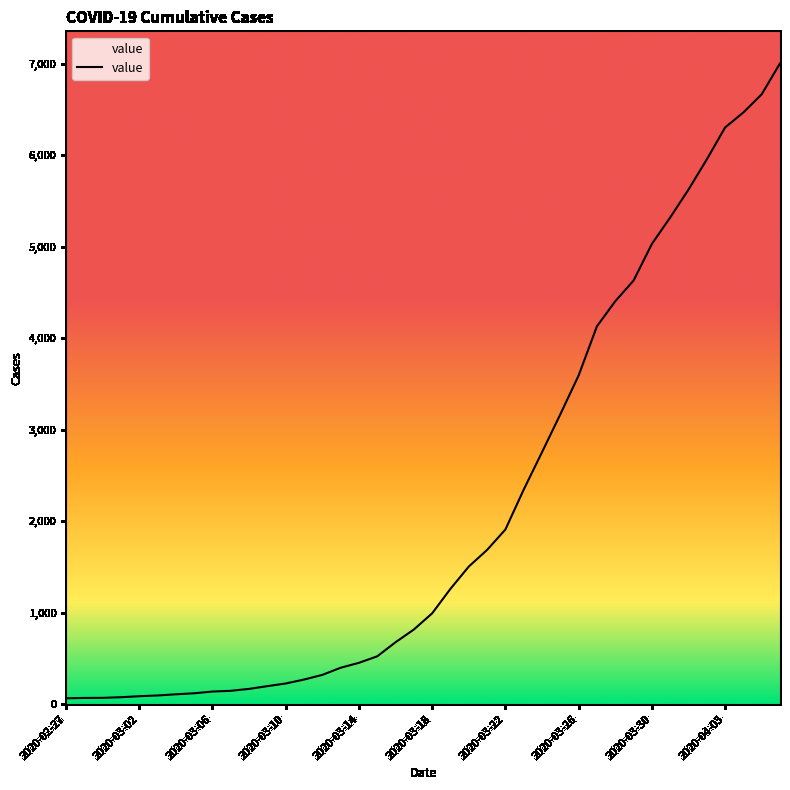

What is the difference between the maximum and minimum values?

6940